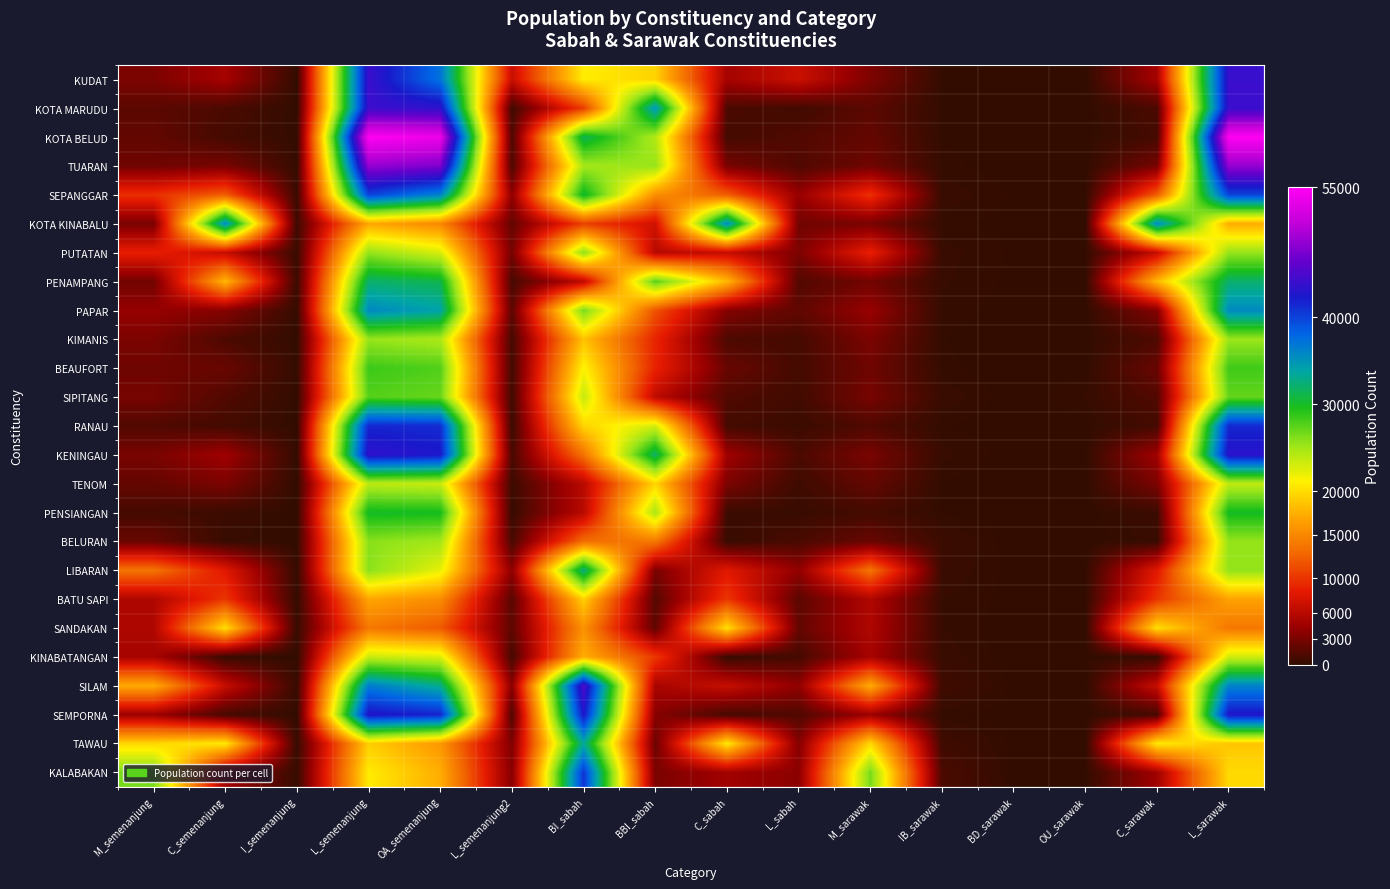

Reading left to right, what are all the values shown in this chart?

KUDAT: M_semenanjung=3111	C_semenanjung=4939	I_semenanjung=88	L_semenanjung=44113	OA_semenanjung=37282	L_semenanjung2=6831	BI_sabah=20912	BBI_sabah=19481	C_sabah=4939	L_sabah=6919	M_sarawak=3134	IB_sarawak=109	BD_sarawak=19	OU_sarawak=14	C_sarawak=4939	L_sarawak=44036
KOTA MARUDU: M_semenanjung=1690	C_semenanjung=1084	I_semenanjung=40	L_semenanjung=44193	OA_semenanjung=43611	L_semenanjung2=582	BI_sabah=10426	BBI_sabah=34875	C_sabah=1084	L_sabah=622	M_sarawak=1702	IB_sarawak=91	BD_sarawak=14	OU_sarawak=15	C_sarawak=1084	L_sarawak=44101
KOTA BELUD: M_semenanjung=2024	C_semenanjung=809	I_semenanjung=112	L_semenanjung=54972	OA_semenanjung=53805	L_semenanjung2=1167	BI_sabah=31464	BBI_sabah=24365	C_sabah=809	L_sabah=1279	M_sarawak=2046	IB_sarawak=99	BD_sarawak=18	OU_sarawak=20	C_sarawak=809	L_sarawak=54925
TUARAN: M_semenanjung=2573	C_semenanjung=2911	I_semenanjung=149	L_semenanjung=48766	OA_semenanjung=47682	L_semenanjung2=1084	BI_sabah=24835	BBI_sabah=25420	C_sabah=2911	L_sabah=1233	M_sarawak=2593	IB_sarawak=152	BD_sarawak=18	OU_sarawak=28	C_sarawak=2911	L_sarawak=48697
SEPANGGAR: M_semenanjung=9737	C_semenanjung=12279	I_semenanjung=369	L_semenanjung=40028	OA_semenanjung=36191	L_semenanjung2=3837	BI_sabah=30494	BBI_sabah=15434	C_sabah=12279	L_sabah=4206	M_sarawak=9787	IB_sarawak=313	BD_sarawak=93	OU_sarawak=46	C_sarawak=12279	L_sarawak=39895
KOTA KINABALU: M_semenanjung=2859	C_semenanjung=35795	I_semenanjung=538	L_semenanjung=17027	OA_semenanjung=14965	L_semenanjung2=2062	BI_sabah=10576	BBI_sabah=7248	C_sabah=35795	L_sabah=2600	M_sarawak=2912	IB_sarawak=149	BD_sarawak=41	OU_sarawak=36	C_sarawak=35795	L_sarawak=17286
PUTATAN: M_semenanjung=8811	C_semenanjung=6634	I_semenanjung=336	L_semenanjung=25531	OA_semenanjung=22793	L_semenanjung2=2738	BI_sabah=25734	BBI_sabah=5870	C_sabah=6634	L_sabah=3074	M_sarawak=8849	IB_sarawak=272	BD_sarawak=85	OU_sarawak=31	C_sarawak=6634	L_sarawak=25441
PENAMPANG: M_semenanjung=2628	C_semenanjung=18000	I_semenanjung=420	L_semenanjung=32083	OA_semenanjung=31192	L_semenanjung2=891	BI_sabah=6204	BBI_sabah=27616	C_sabah=18000	L_sabah=1311	M_sarawak=2664	IB_sarawak=236	BD_sarawak=70	OU_sarawak=61	C_sarawak=18000	L_sarawak=32100
PAPAR: M_semenanjung=4168	C_semenanjung=3450	I_semenanjung=185	L_semenanjung=35783	OA_semenanjung=34060	L_semenanjung2=1723	BI_sabah=26564	BBI_sabah=11664	C_sabah=3450	L_sabah=1908	M_sarawak=4228	IB_sarawak=175	BD_sarawak=39	OU_sarawak=37	C_sarawak=3450	L_sarawak=35657
KIMANIS: M_semenanjung=3033	C_semenanjung=1124	I_semenanjung=59	L_semenanjung=25401	OA_semenanjung=24628	L_semenanjung2=773	BI_sabah=18558	BBI_sabah=9103	C_sabah=1124	L_sabah=832	M_sarawak=3051	IB_sarawak=113	BD_sarawak=8	OU_sarawak=18	C_sarawak=1124	L_sarawak=25303
BEAUFORT: M_semenanjung=2495	C_semenanjung=2271	I_semenanjung=117	L_semenanjung=28459	OA_semenanjung=27768	L_semenanjung2=691	BI_sabah=21288	BBI_sabah=8975	C_sabah=2271	L_sabah=808	M_sarawak=2526	IB_sarawak=138	BD_sarawak=18	OU_sarawak=48	C_sarawak=2271	L_sarawak=28341
SIPITANG: M_semenanjung=2865	C_semenanjung=1314	I_semenanjung=56	L_semenanjung=27647	OA_semenanjung=27062	L_semenanjung2=585	BI_sabah=23627	BBI_sabah=6300	C_sabah=1314	L_sabah=641	M_sarawak=2890	IB_sarawak=316	BD_sarawak=16	OU_sarawak=223	C_sarawak=1314	L_sarawak=27123
RANAU: M_semenanjung=1265	C_semenanjung=779	I_semenanjung=40	L_semenanjung=41622	OA_semenanjung=41283	L_semenanjung2=339	BI_sabah=19554	BBI_sabah=22994	C_sabah=779	L_sabah=379	M_sarawak=1283	IB_sarawak=120	BD_sarawak=3	OU_sarawak=32	C_sarawak=779	L_sarawak=41489
KENINGAU: M_semenanjung=2965	C_semenanjung=4606	I_semenanjung=112	L_semenanjung=43492	OA_semenanjung=42524	L_semenanjung2=968	BI_sabah=13541	BBI_sabah=31948	C_sabah=4606	L_sabah=1080	M_sarawak=2977	IB_sarawak=261	BD_sarawak=34	OU_sarawak=56	C_sarawak=4606	L_sarawak=43241
TENOM: M_semenanjung=2090	C_semenanjung=3079	I_semenanjung=32	L_semenanjung=23981	OA_semenanjung=23486	L_semenanjung2=495	BI_sabah=5980	BBI_sabah=19595	C_sabah=3079	L_sabah=528	M_sarawak=2097	IB_sarawak=91	BD_sarawak=16	OU_sarawak=33	C_sarawak=3079	L_sarawak=23866
PENSIANGAN: M_semenanjung=820	C_semenanjung=420	I_semenanjung=22	L_semenanjung=30115	OA_semenanjung=29875	L_semenanjung2=240	BI_sabah=6029	BBI_sabah=24666	C_sabah=420	L_sabah=262	M_sarawak=822	IB_sarawak=79	BD_sarawak=4	OU_sarawak=23	C_sarawak=420	L_sarawak=30029
BELURAN: M_semenanjung=2248	C_semenanjung=287	I_semenanjung=43	L_semenanjung=25929	OA_semenanjung=24965	L_semenanjung2=964	BI_sabah=13268	BBI_sabah=13945	C_sabah=287	L_sabah=1007	M_sarawak=2257	IB_sarawak=408	BD_sarawak=16	OU_sarawak=6	C_sarawak=287	L_sarawak=25533
LIBARAN: M_semenanjung=13630	C_semenanjung=8230	I_semenanjung=138	L_semenanjung=25915	OA_semenanjung=22131	L_semenanjung2=3784	BI_sabah=32765	BBI_sabah=2996	C_sabah=8230	L_sabah=3922	M_sarawak=13689	IB_sarawak=337	BD_sarawak=53	OU_sarawak=33	C_sarawak=8230	L_sarawak=25571
BATU SAPI: M_semenanjung=5479	C_semenanjung=10058	I_semenanjung=103	L_semenanjung=16933	OA_semenanjung=15312	L_semenanjung2=1621	BI_sabah=19348	BBI_sabah=1443	C_sabah=10058	L_sabah=1724	M_sarawak=5523	IB_sarawak=216	BD_sarawak=52	OU_sarawak=20	C_sarawak=10058	L_sarawak=16704
SANDAKAN: M_semenanjung=5470	C_semenanjung=20159	I_semenanjung=253	L_semenanjung=13893	OA_semenanjung=12076	L_semenanjung2=1817	BI_sabah=15662	BBI_sabah=1884	C_sabah=20159	L_sabah=2070	M_sarawak=5500	IB_sarawak=221	BD_sarawak=20	OU_sarawak=12	C_sarawak=20159	L_sarawak=13863
KINABATANGAN: M_semenanjung=5007	C_semenanjung=226	I_semenanjung=30	L_semenanjung=23466	OA_semenanjung=22673	L_semenanjung2=793	BI_sabah=17458	BBI_sabah=10222	C_sabah=226	L_sabah=823	M_sarawak=5015	IB_sarawak=304	BD_sarawak=7	OU_sarawak=37	C_sarawak=226	L_sarawak=23140
SILAM: M_semenanjung=17238	C_semenanjung=6753	I_semenanjung=288	L_semenanjung=36662	OA_semenanjung=33028	L_semenanjung2=3634	BI_sabah=45115	BBI_sabah=5151	C_sabah=6753	L_sabah=3922	M_sarawak=17291	IB_sarawak=600	BD_sarawak=64	OU_sarawak=40	C_sarawak=6753	L_sarawak=36193
SEMPORNA: M_semenanjung=4436	C_semenanjung=860	I_semenanjung=70	L_semenanjung=42875	OA_semenanjung=41740	L_semenanjung2=1135	BI_sabah=42640	BBI_sabah=3536	C_sabah=860	L_sabah=1205	M_sarawak=4465	IB_sarawak=128	BD_sarawak=33	OU_sarawak=4	C_sarawak=860	L_sarawak=42751
TAWAU: M_semenanjung=19756	C_semenanjung=20732	I_semenanjung=220	L_semenanjung=19207	OA_semenanjung=16037	L_semenanjung2=3170	BI_sabah=33403	BBI_sabah=2390	C_sabah=20732	L_sabah=3390	M_sarawak=19781	IB_sarawak=582	BD_sarawak=45	OU_sarawak=52	C_sarawak=20732	L_sarawak=18723
KALABAKAN: M_semenanjung=26488	C_semenanjung=4671	I_semenanjung=214	L_semenanjung=20824	OA_semenanjung=17374	L_semenanjung2=3450	BI_sabah=40849	BBI_sabah=3013	C_sabah=4671	L_sabah=3664	M_sarawak=26530	IB_sarawak=1046	BD_sarawak=46	OU_sarawak=53	C_sarawak=4671	L_sarawak=19851